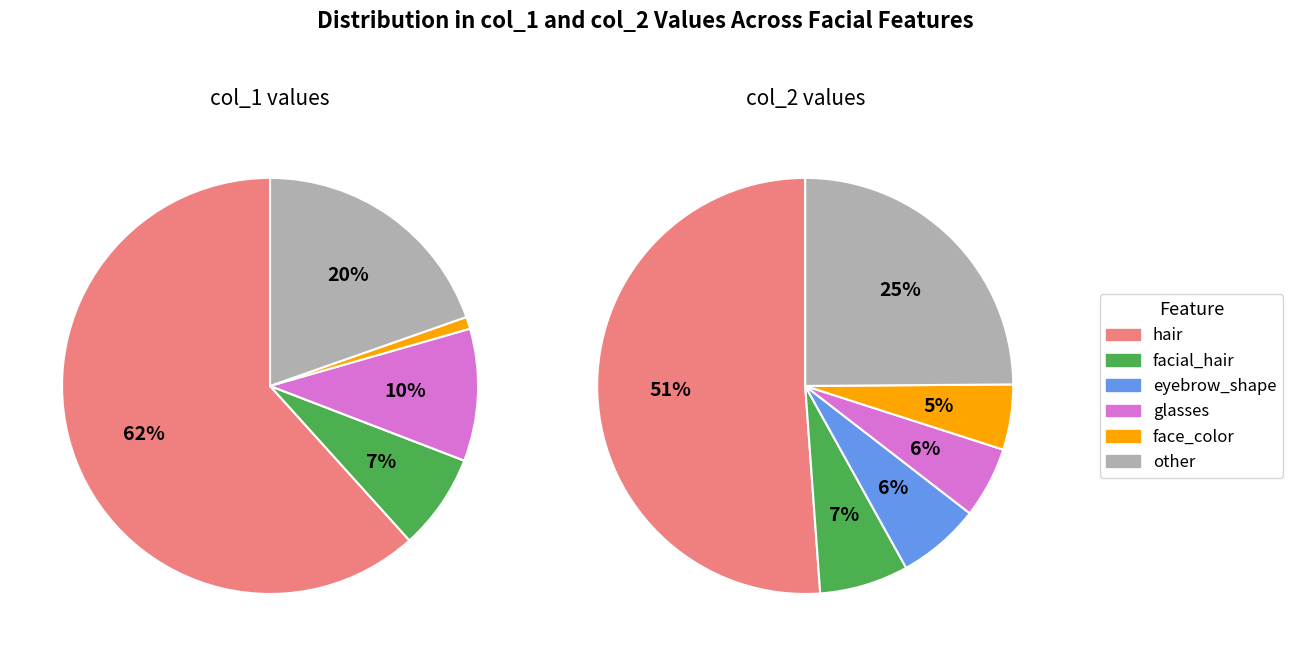

Is it true that face_color is 19% of the pie?

False